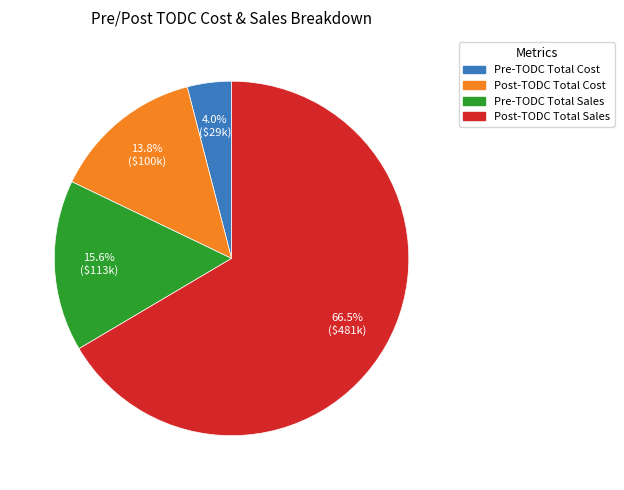

To the nearest percent, what is the average slice percentage?

25%